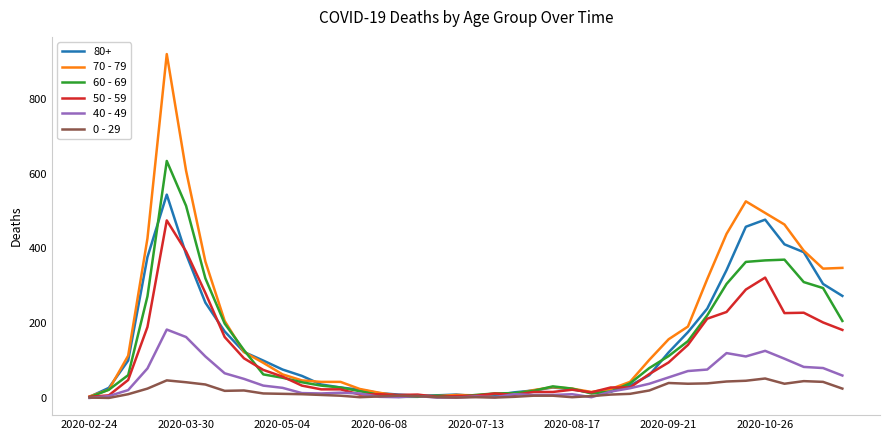

Rank the series by their maximum value, from lowest to highest.

0 - 29, 40 - 49, 50 - 59, 80+, 60 - 69, 70 - 79